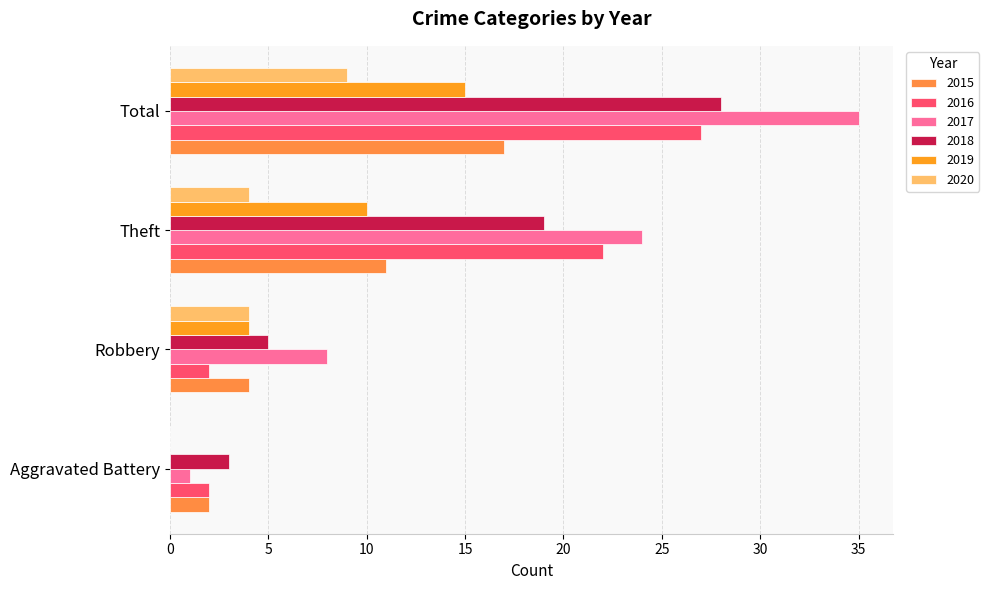

Is it true that 2019 equals 4 at Robbery?

True